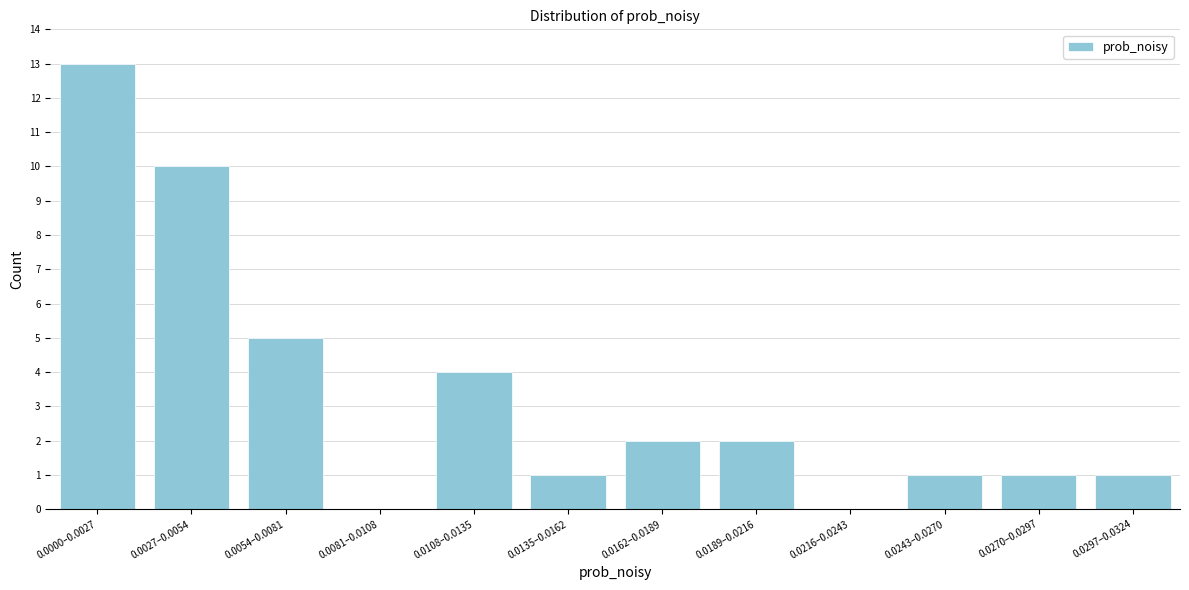

Reading right to left, extract all data points from this chart.

0.0297–0.0324=1	0.0270–0.0297=1	0.0243–0.0270=1	0.0216–0.0243=0	0.0189–0.0216=2	0.0162–0.0189=2	0.0135–0.0162=1	0.0108–0.0135=4	0.0081–0.0108=0	0.0054–0.0081=5	0.0027–0.0054=10	0.0000–0.0027=13